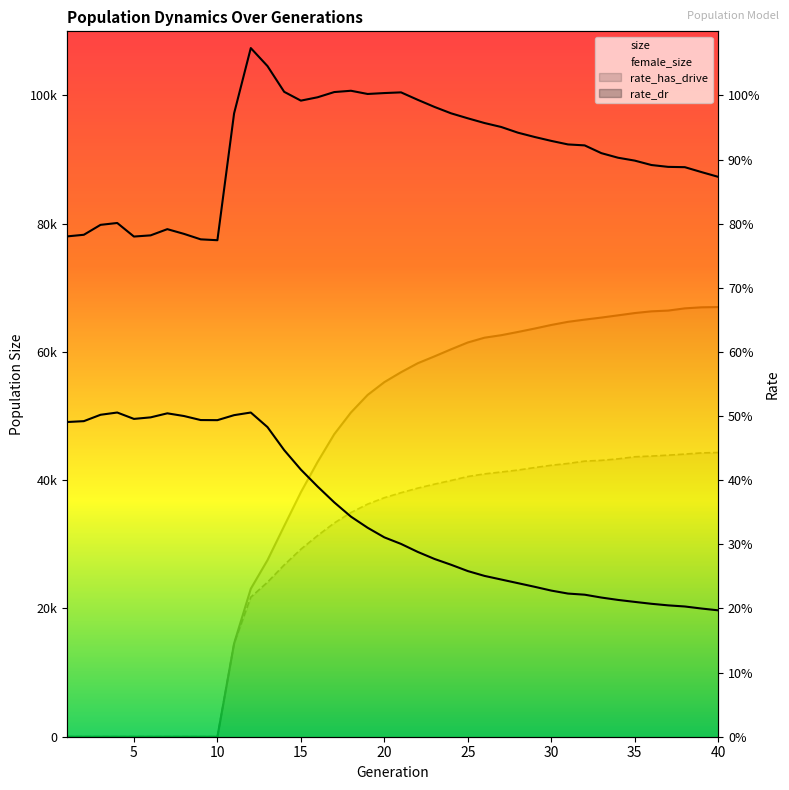

What is the value of the size point at the 29th from the left?

93527.0